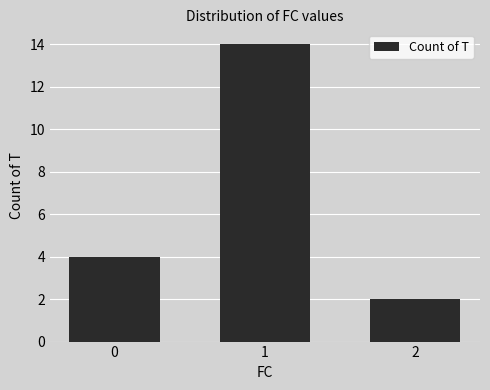

Is it true that the value at 1 is 21?

False